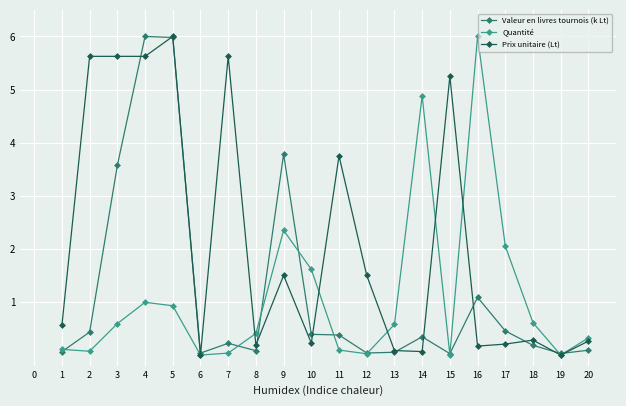

What is the highest value of the Quantité series?

6.0